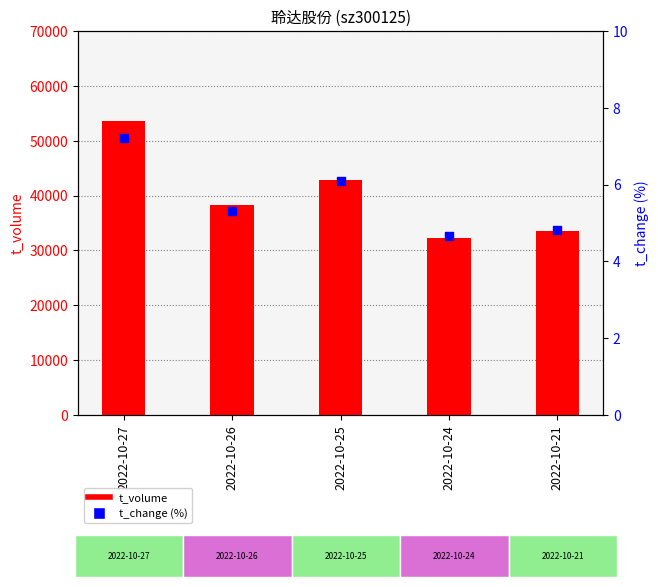

Is the value of t_change (%) at 2022-10-21 greater than the value of t_volume at 2022-10-21?

No